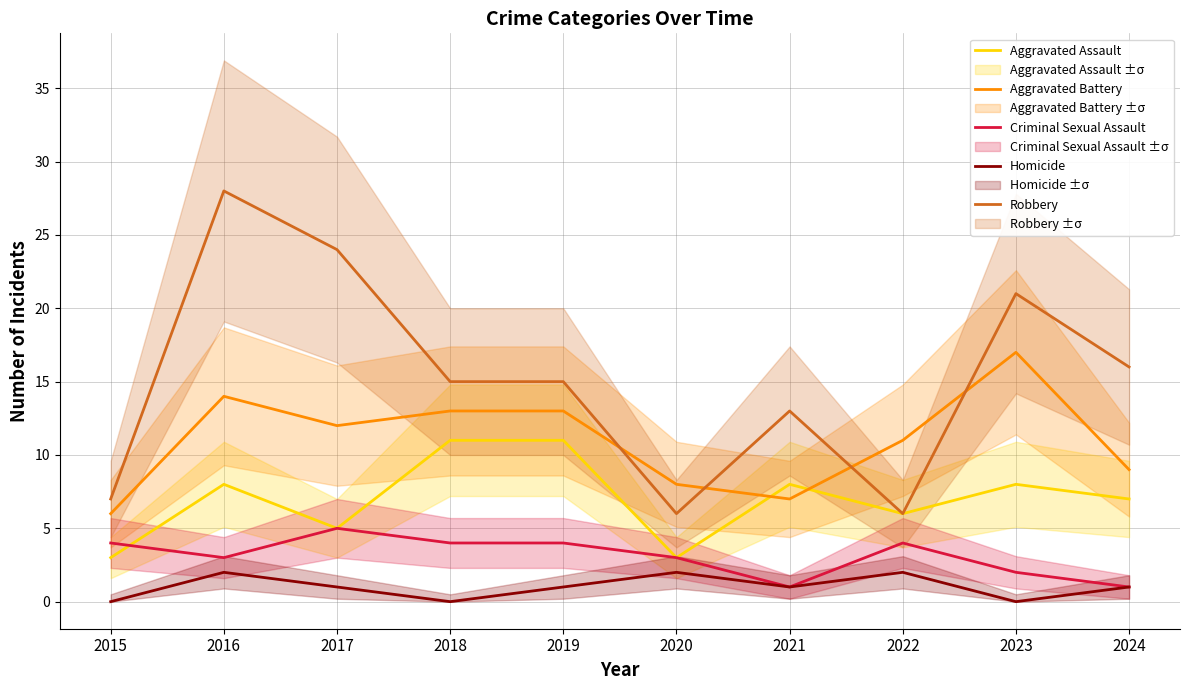

At which category does Robbery reach its first local peak?

2016